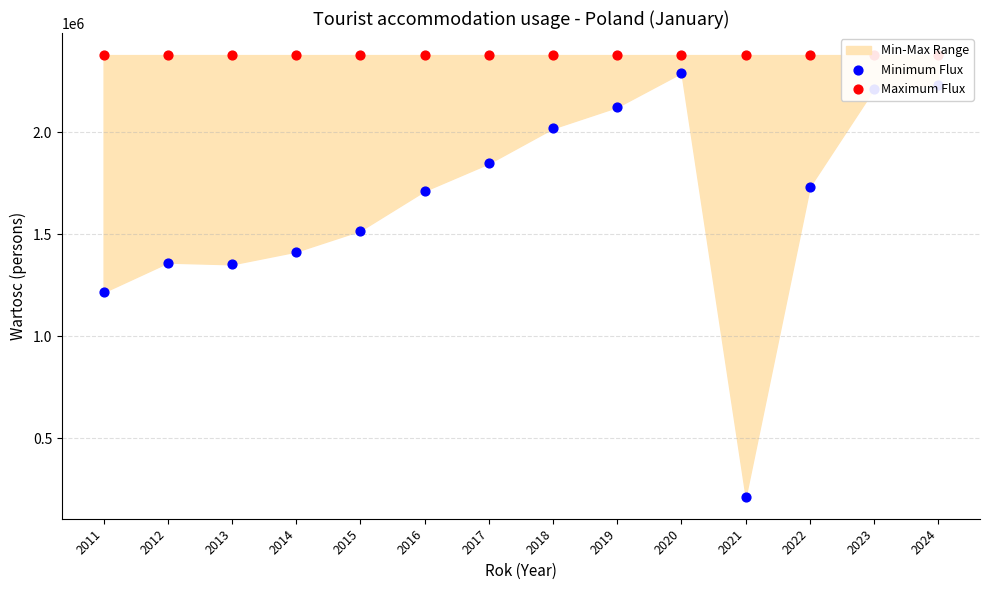

At which category is the sum across all series the highest?

2020